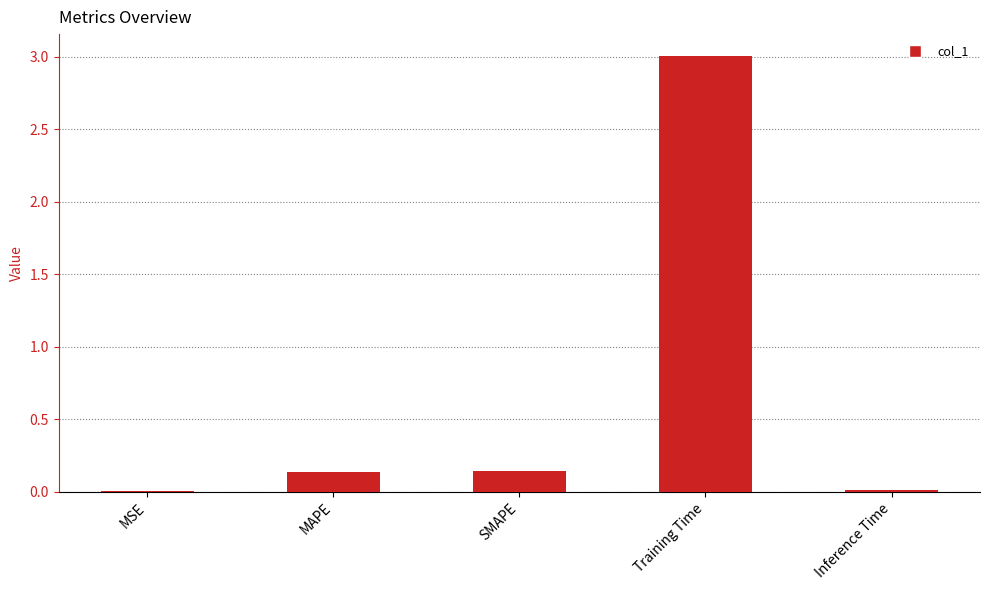

The value at MSE is 0.0. True or false?

True